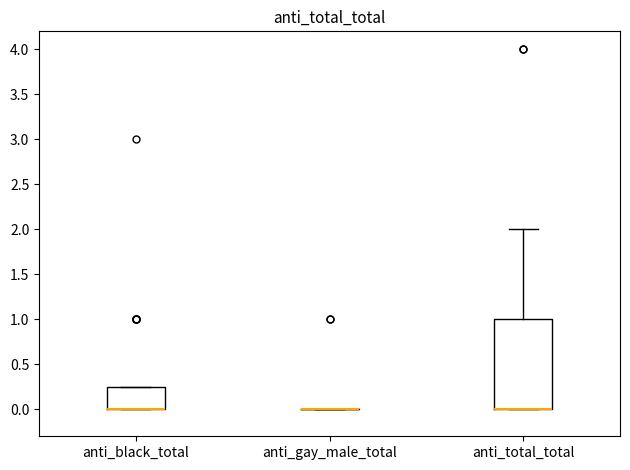

Where is the upper edge of the box for anti_black_total on the y-axis? The values are not printed on the chart, so give them approximately, as read against the axis.

0.25